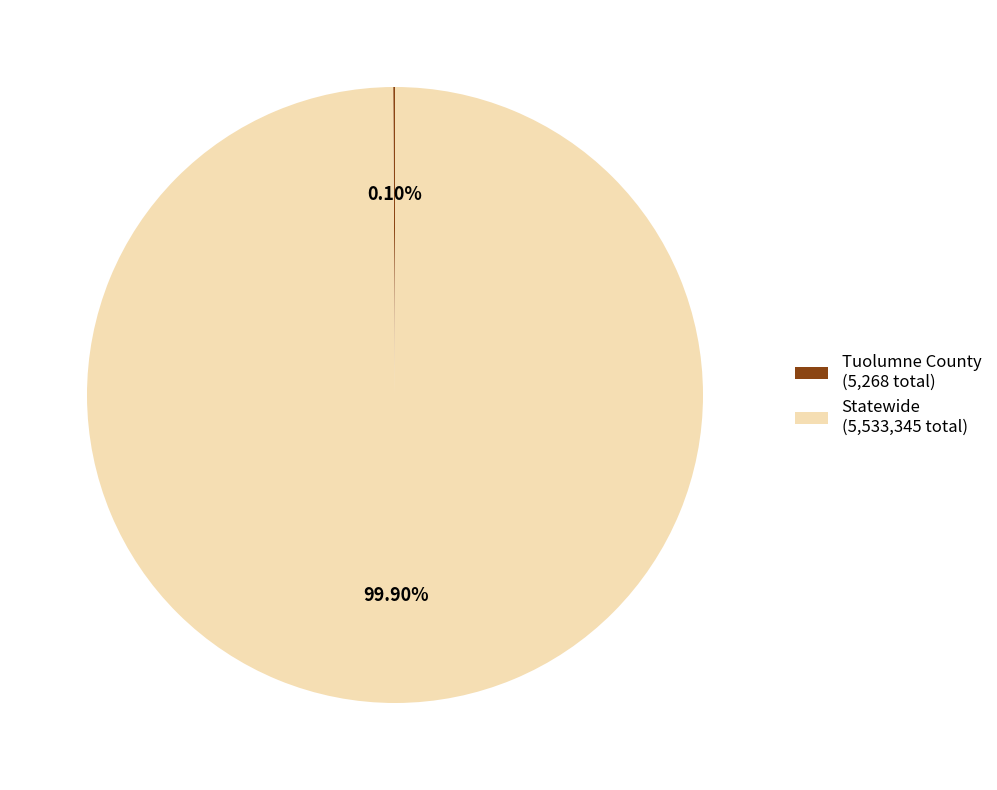

Which slice is the largest?

Statewide